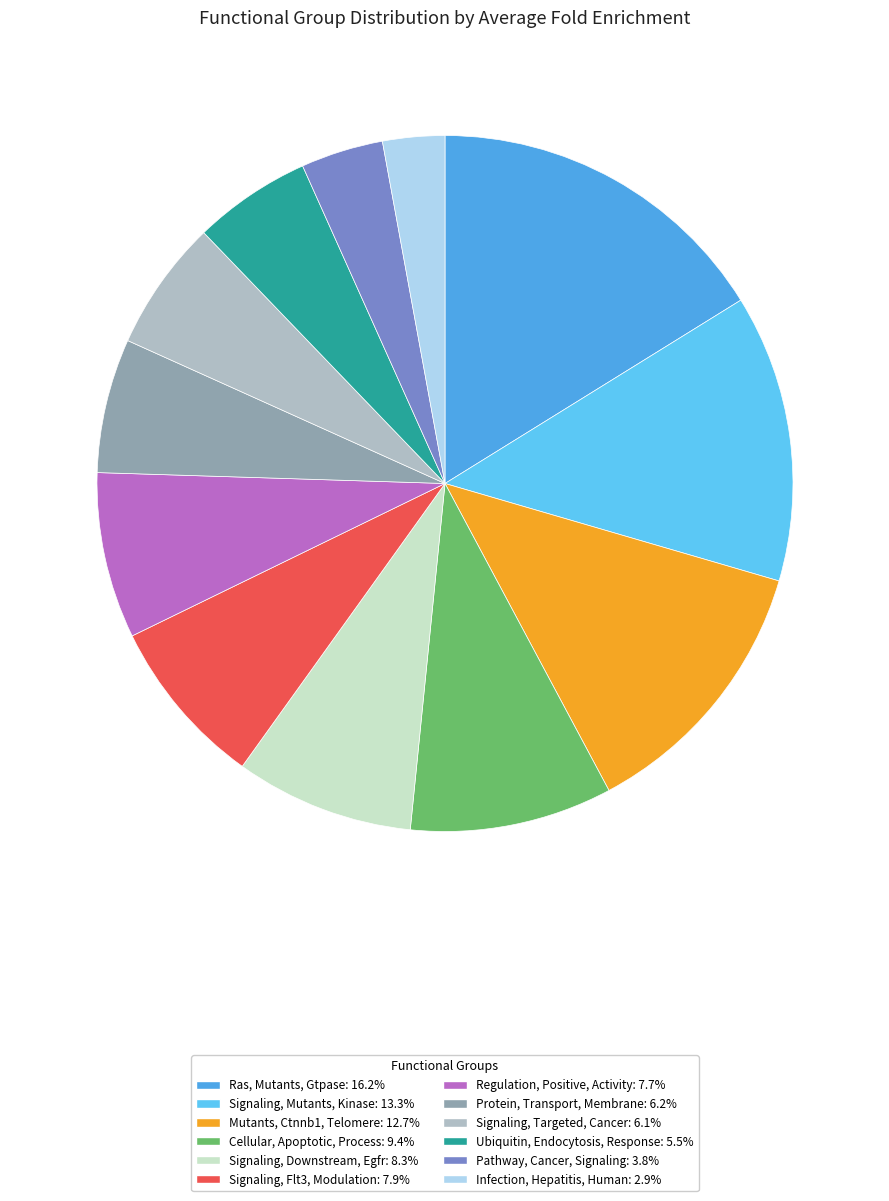

What percentage is the Signaling, Mutants, Kinase slice, to the nearest percent?

13%